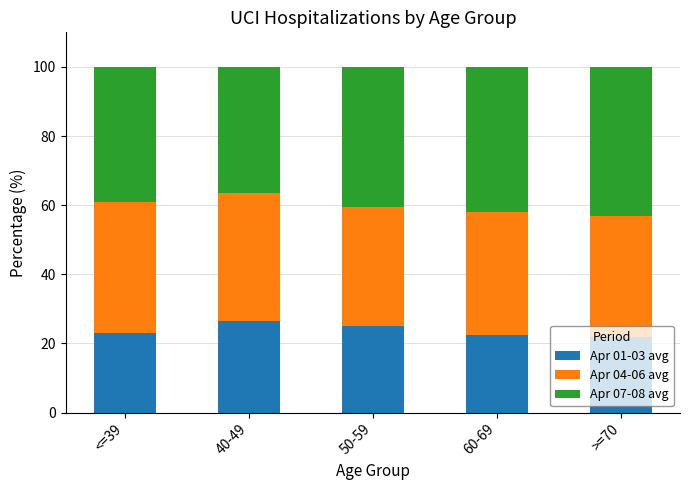

What is the minimum value for Apr 01-03 avg?

21.9